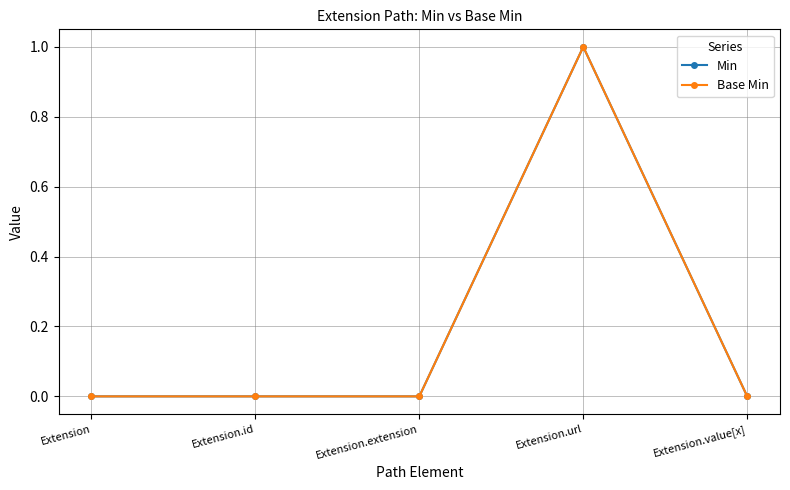

Is this an area chart (filled region under the line)?

No